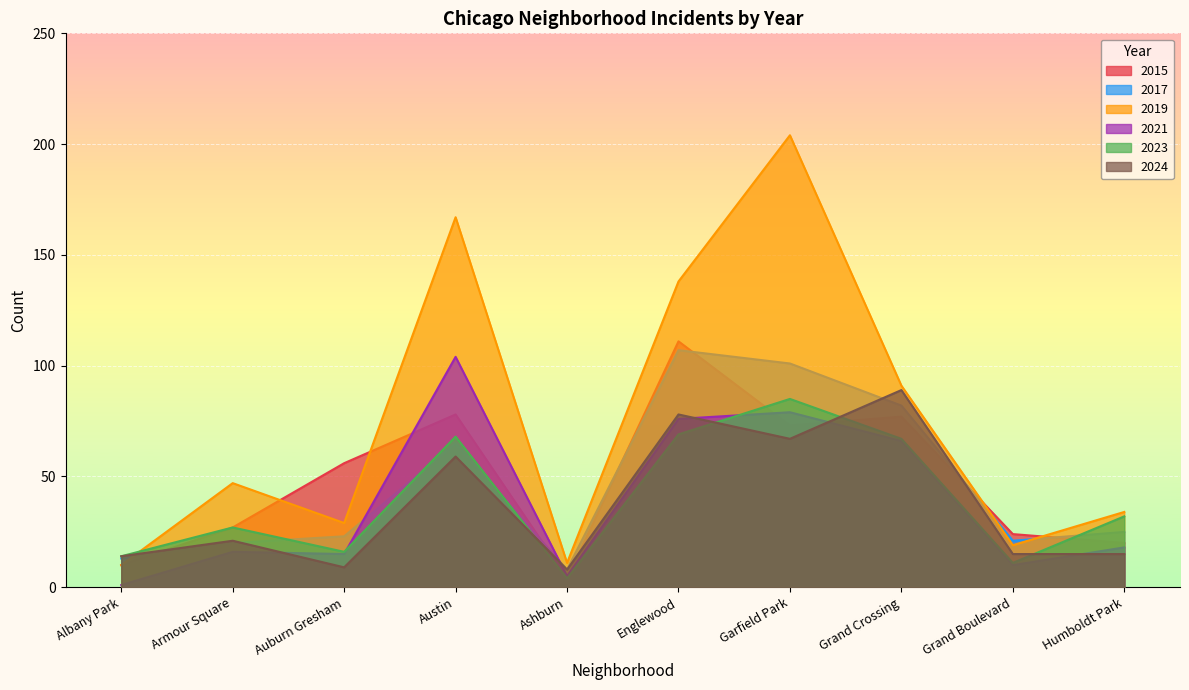

What is the value of the 2015 point at the 7th from the left?

73